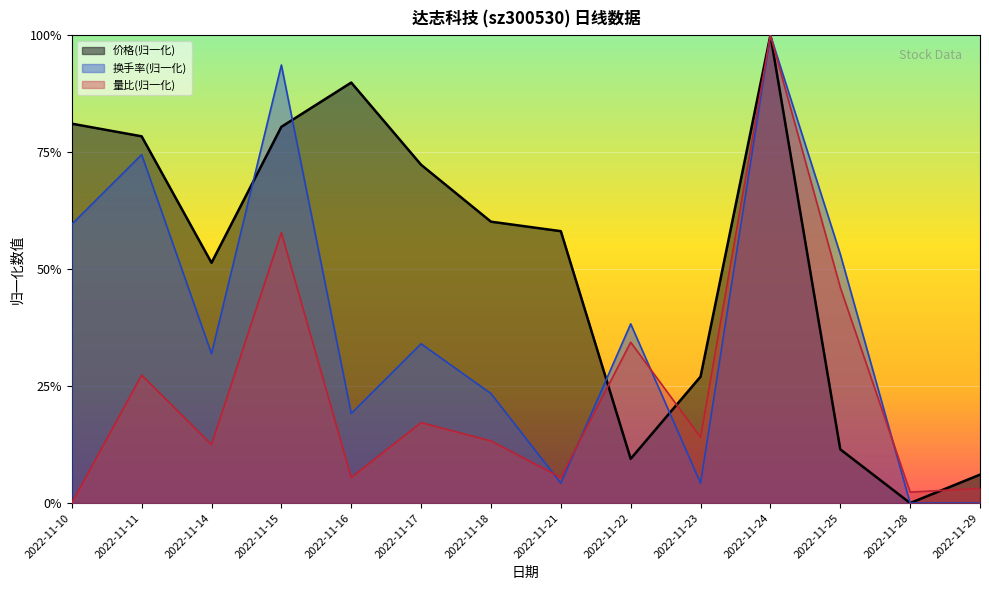

What is the highest value of the 换手率 series?

1.0